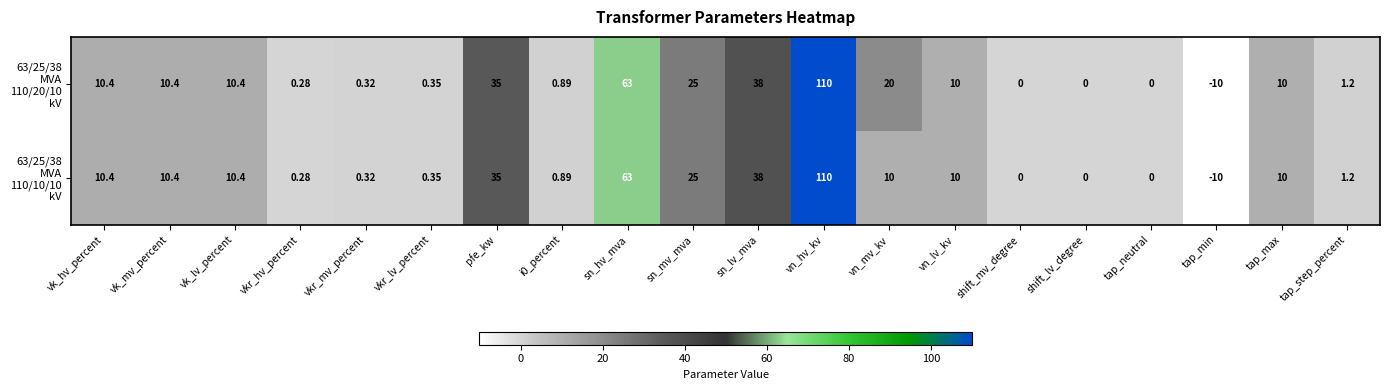

At which category is the sum across all series the highest?

vn_hv_kv